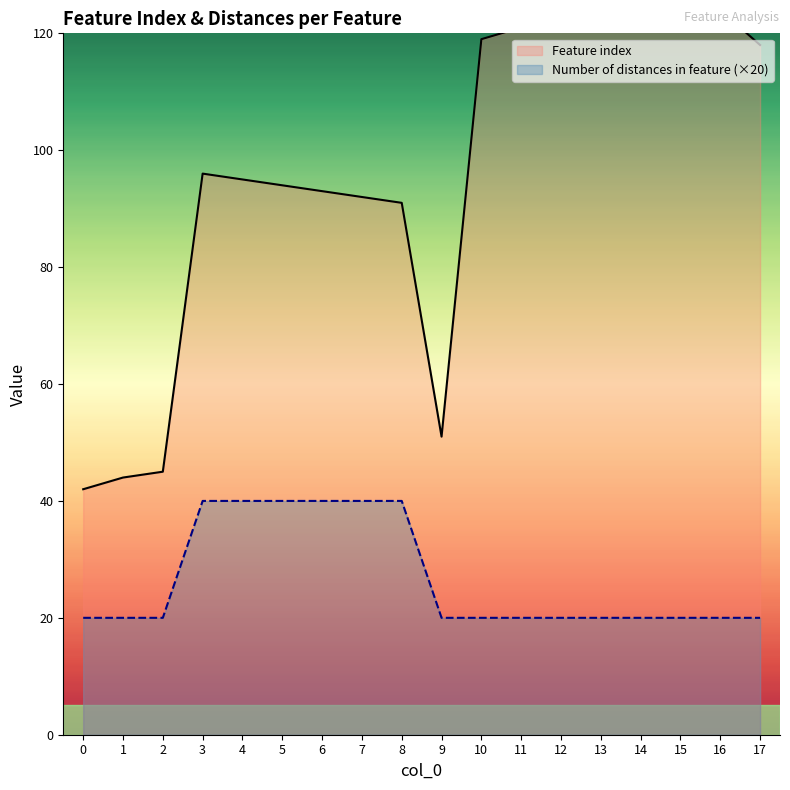

Between 1 and 8, which is larger?

8